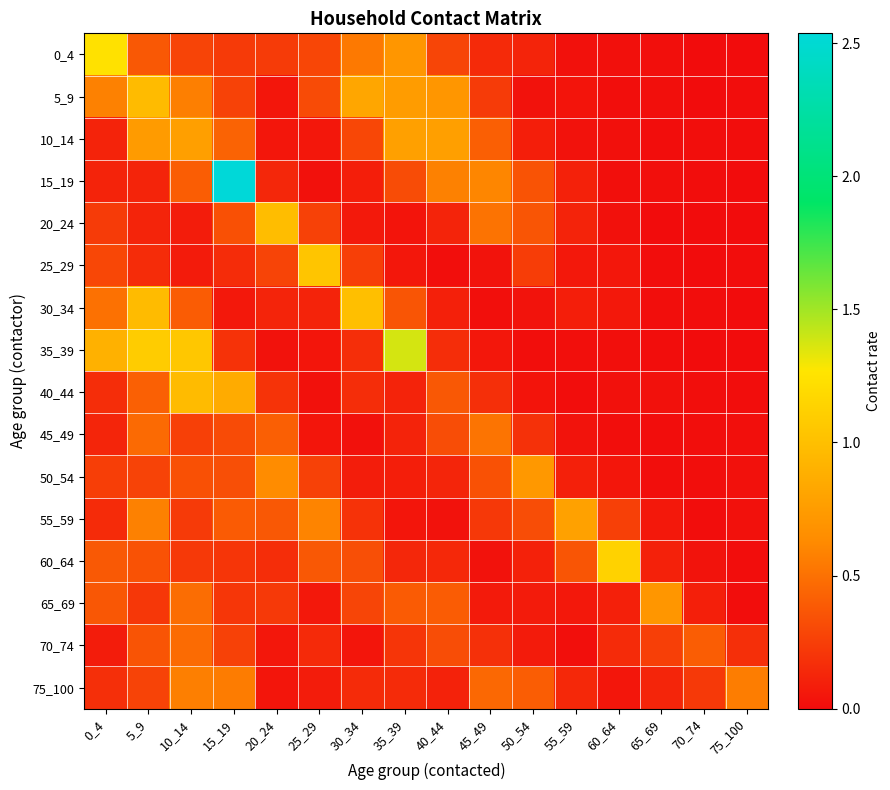

What is the total value across all series at 75_100?

0.9